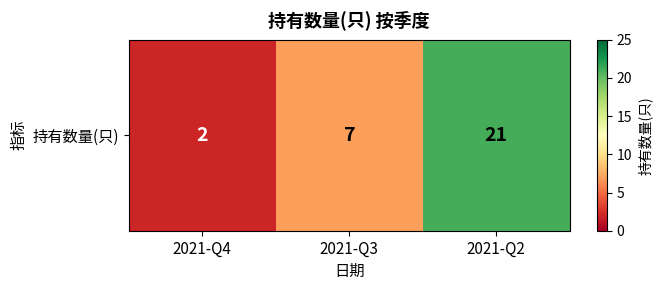

List the labels in order of value, smallest first.

2021-Q4, 2021-Q3, 2021-Q2